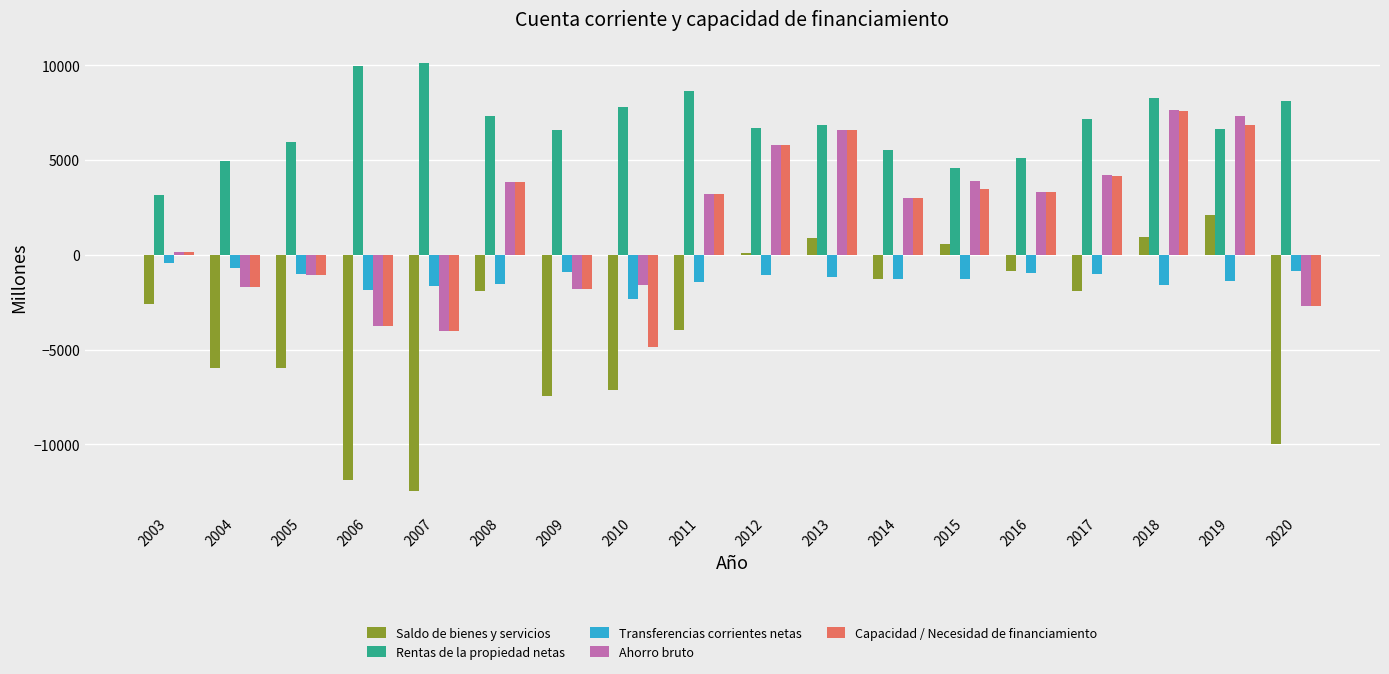

Where does the Ahorro bruto series first go above 3225?

2008